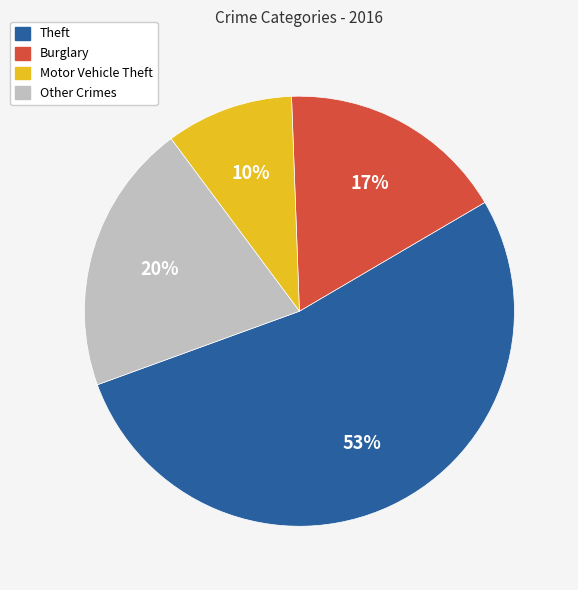

To the nearest percent, what is the difference between the largest and smallest slice percentages?

43%